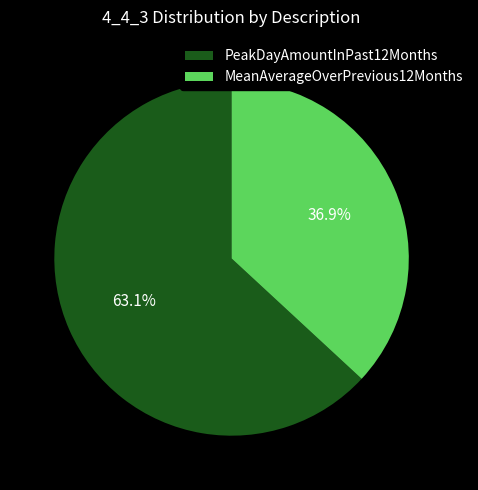

How many segments does this pie chart have?

2